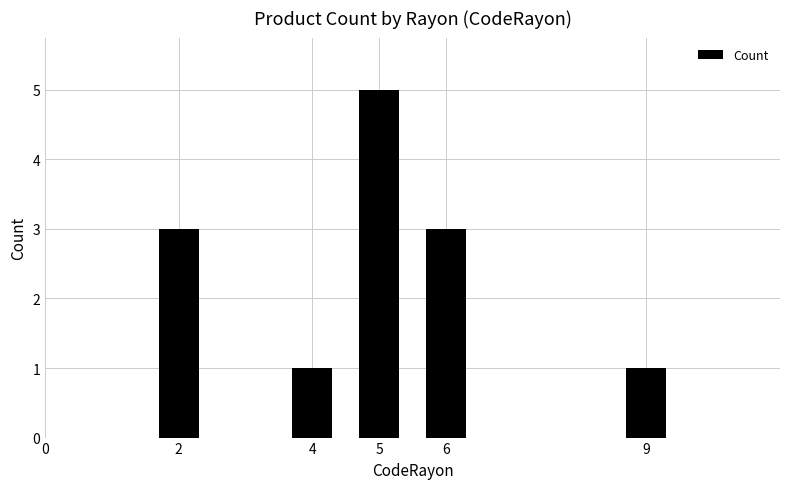

What is the average value?

3